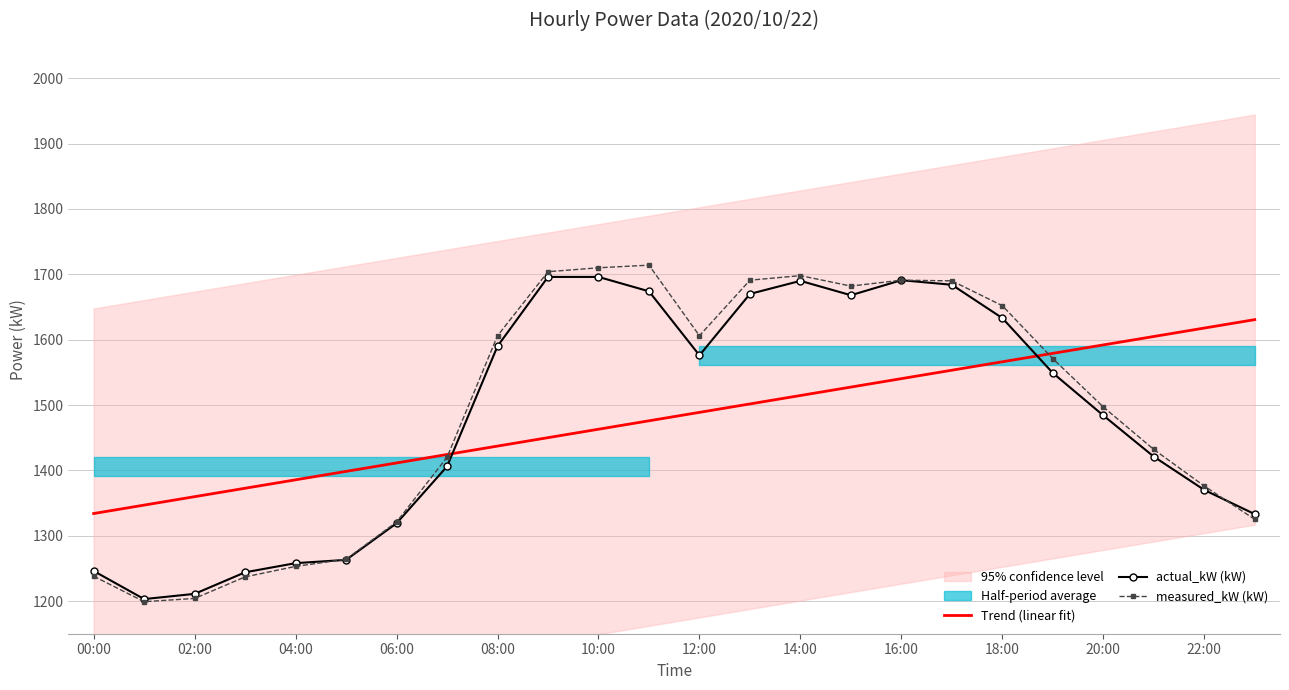

Reading left to right, transcribe all the data shown in this chart.

Trend (linear fit): 1333.9	1346.8	1359.7	1372.6	1385.5	1398.4	1411.3	1424.2	1437.1	1450.0	1462.9	1475.8	1488.7	1501.6	1514.5	1527.4	1540.3	1553.2	1566.2	1579.1	1592.0	1604.9	1617.8	1630.7
actual_kW (kW): 1246.0	1203.0	1211.0	1244.0	1258.0	1263.0	1319.0	1406.0	1590.0	1696.0	1696.0	1674.0	1576.0	1670.0	1690.0	1668.0	1691.0	1684.0	1633.0	1549.0	1484.0	1421.0	1370.0	1333.0
measured_kW (kW): 1238.0	1199.0	1204.0	1237.0	1253.0	1264.0	1321.0	1420.0	1606.0	1704.0	1710.0	1714.0	1606.0	1691.0	1698.0	1682.0	1691.0	1690.0	1652.0	1571.0	1497.0	1432.0	1376.0	1325.0